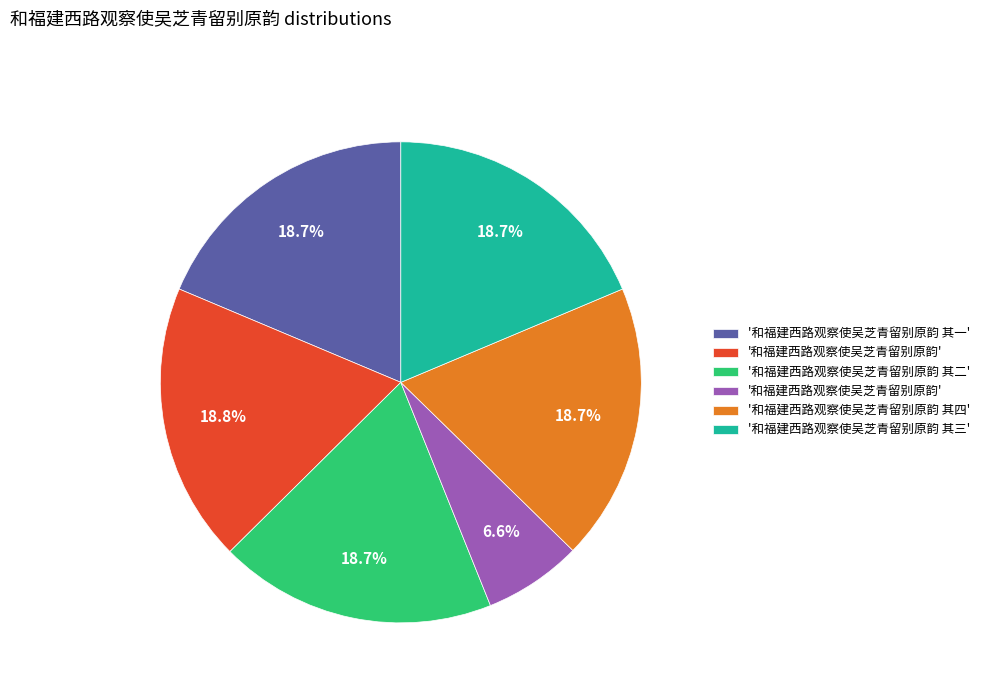

Is there a majority slice in this chart?

No